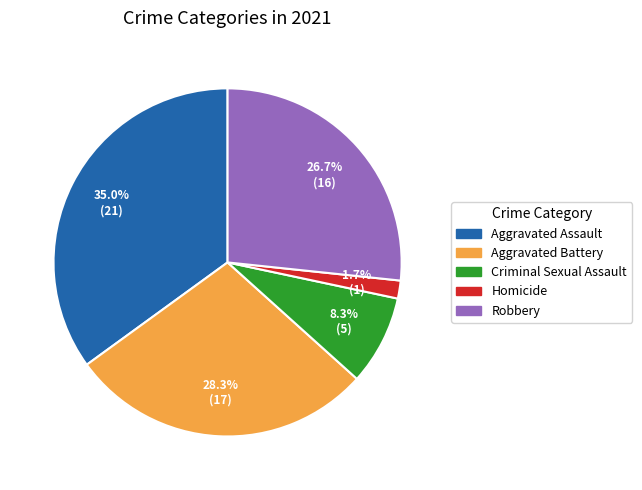

How many slices are in this pie chart?

5